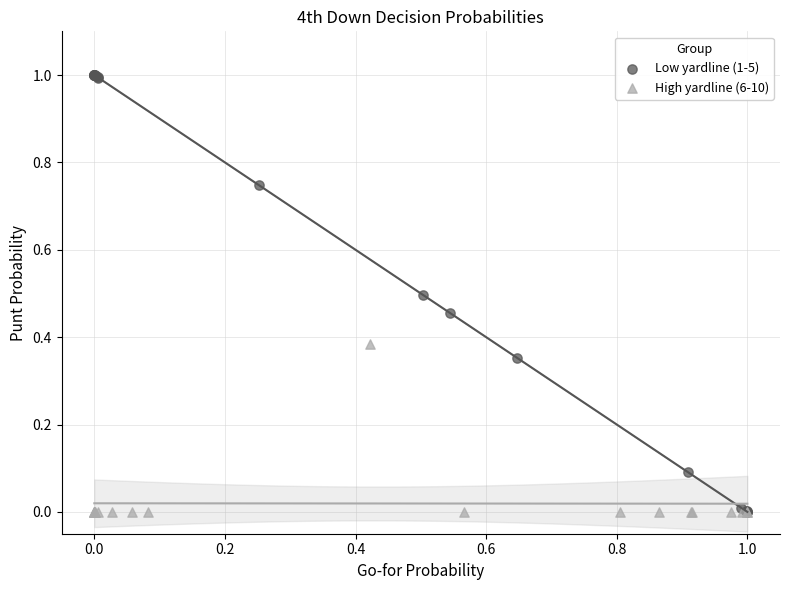

Which series reaches the maximum Y coordinate?

Low yardline (1-5)